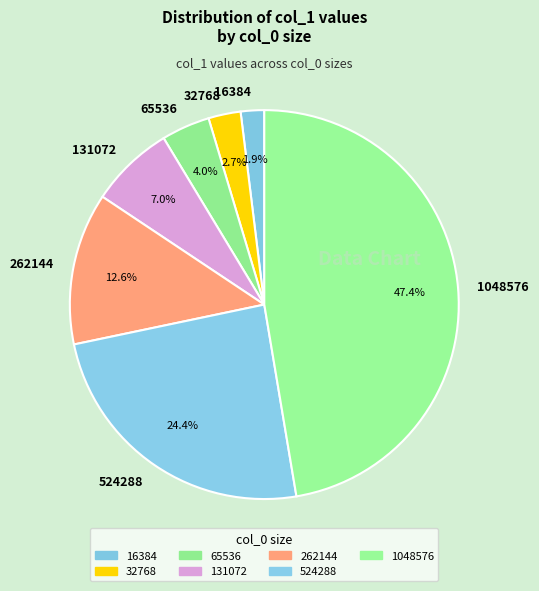

What is the smallest slice in the pie chart?

16384